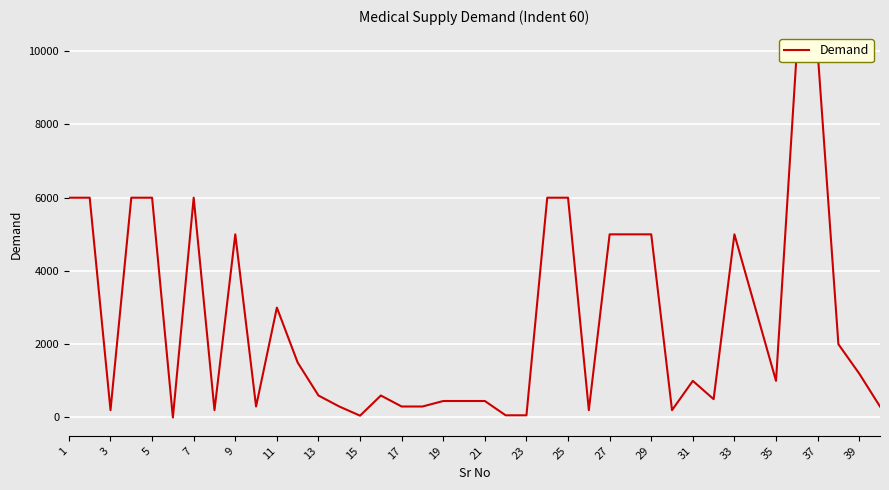

Count the number of categories in the chart.

40